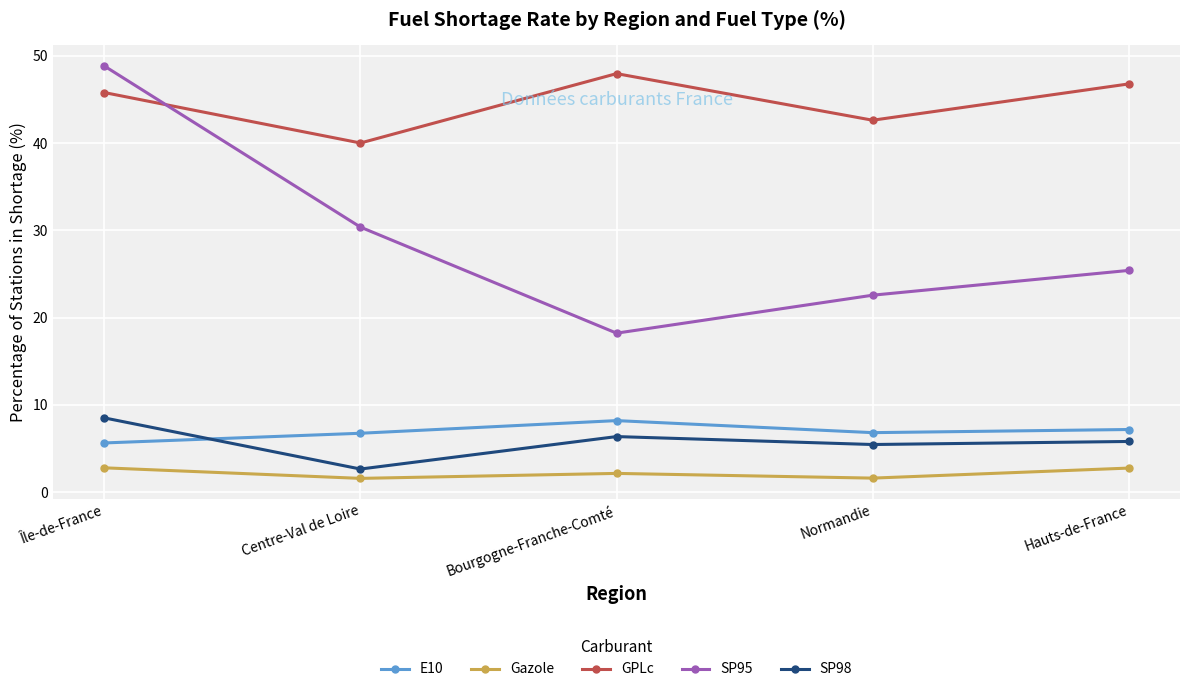

Between Île-de-France and Hauts-de-France, which series saw the biggest shift?

SP95